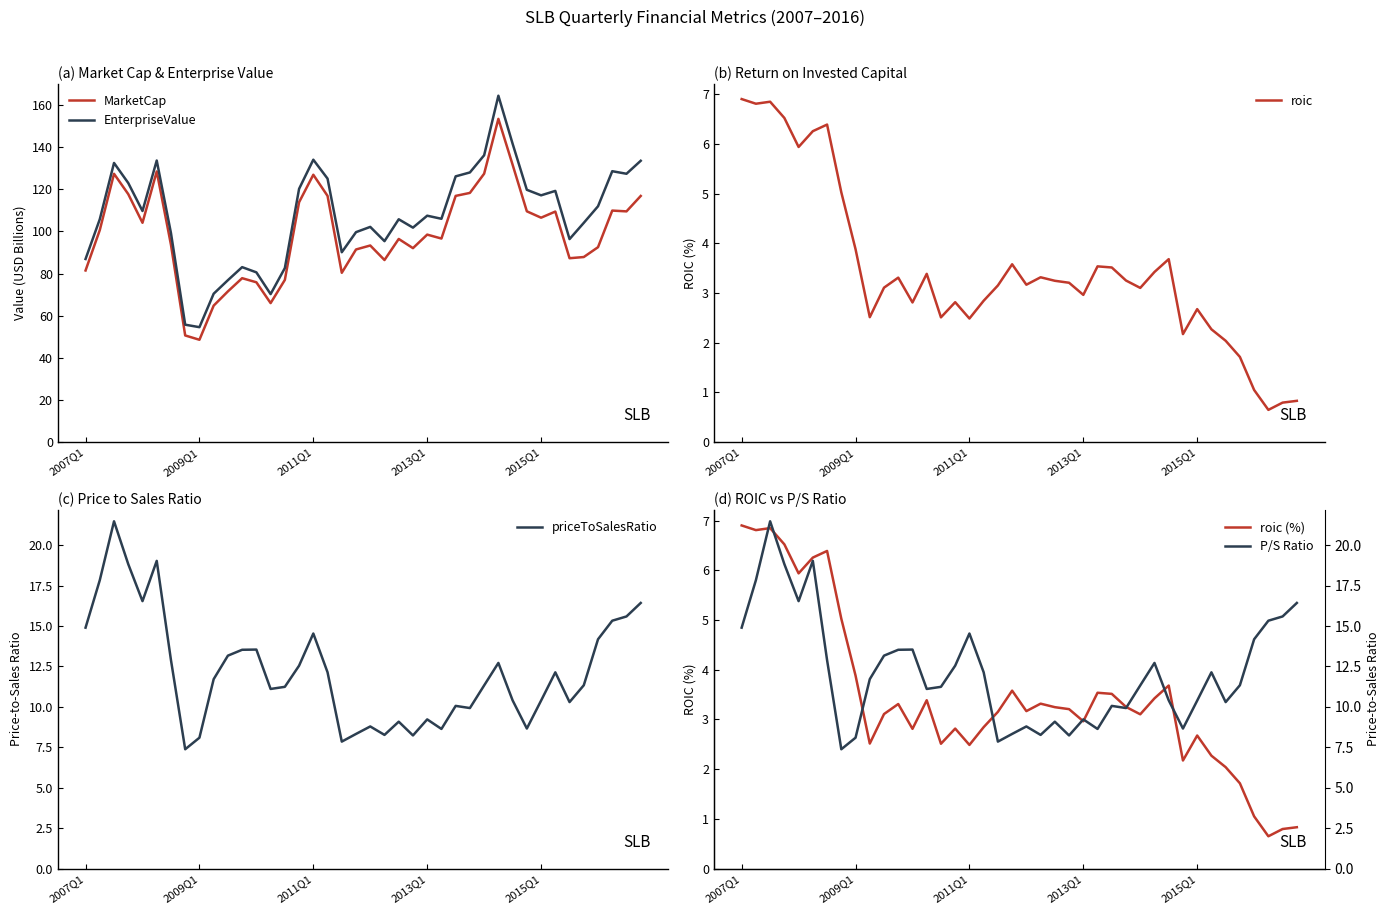

True or false: MarketCap and EnterpriseValue cross at least once.

False